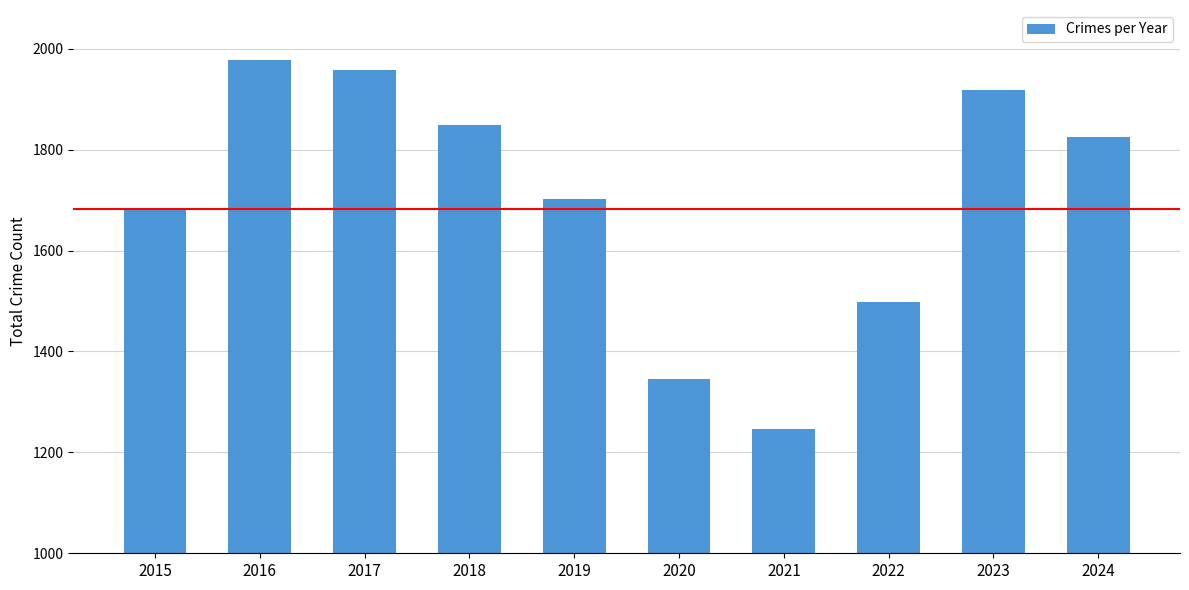

List the labels in order of value, largest first.

2016, 2017, 2023, 2018, 2024, 2019, 2015, 2022, 2020, 2021